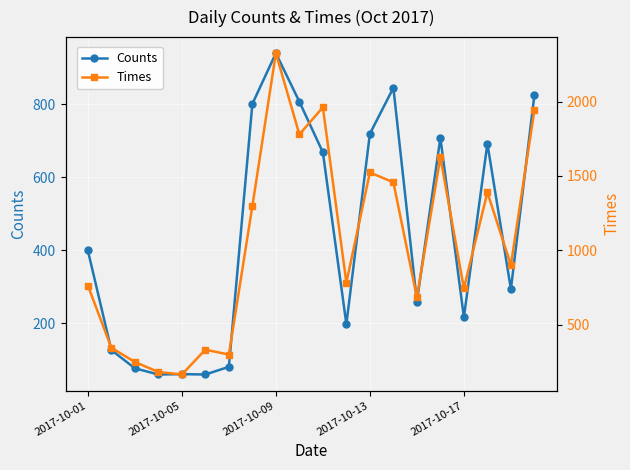

Rank the series by their maximum value, from highest to lowest.

Times, Counts